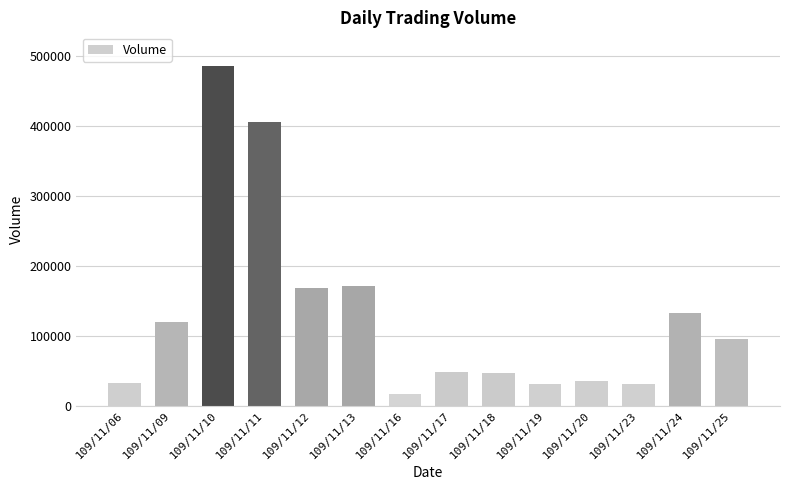

What is the minimum value shown in the chart?

16000